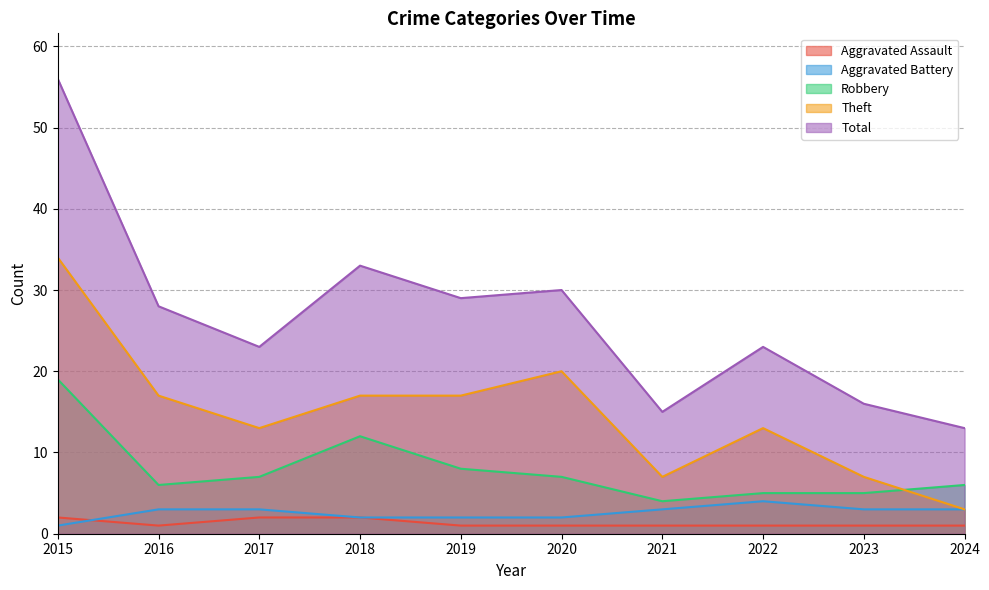

Count the Aggravated Assault values in the range 1 to 2.

10